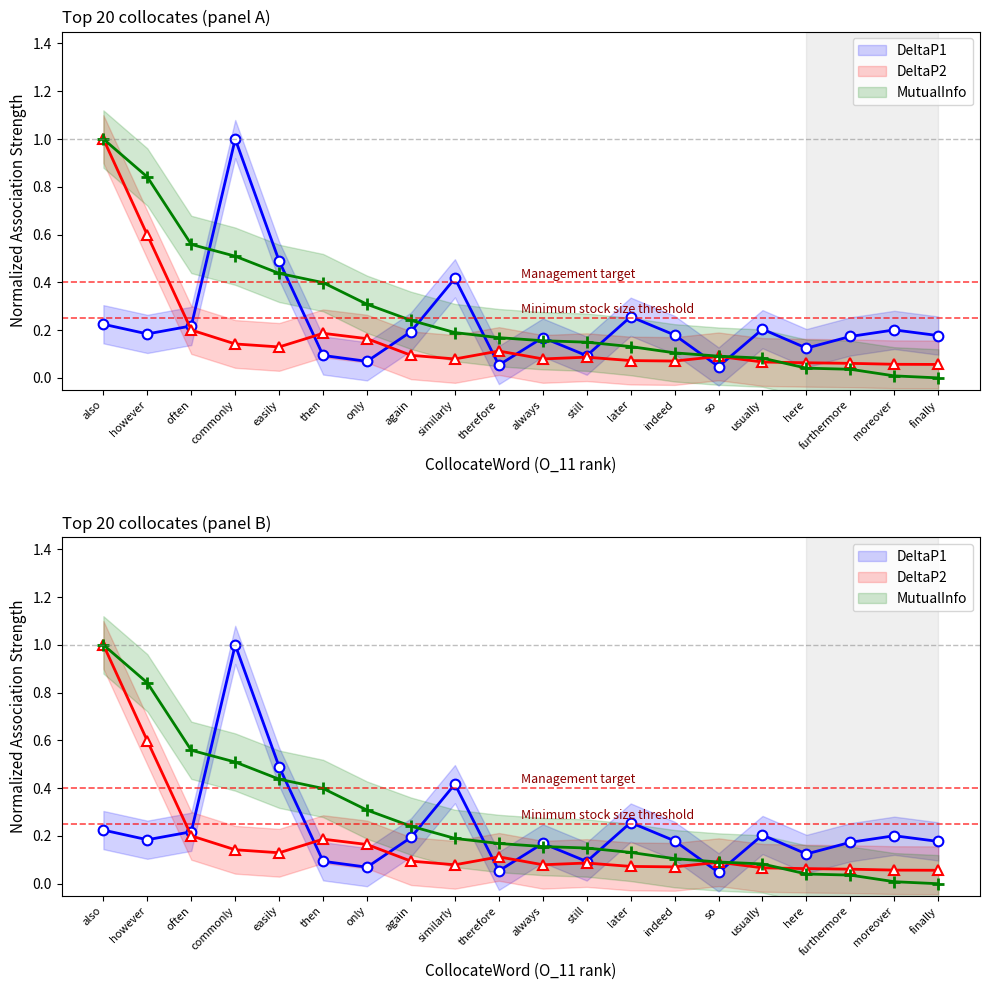

Which category has the lowest value in the DeltaP2 series?

finally